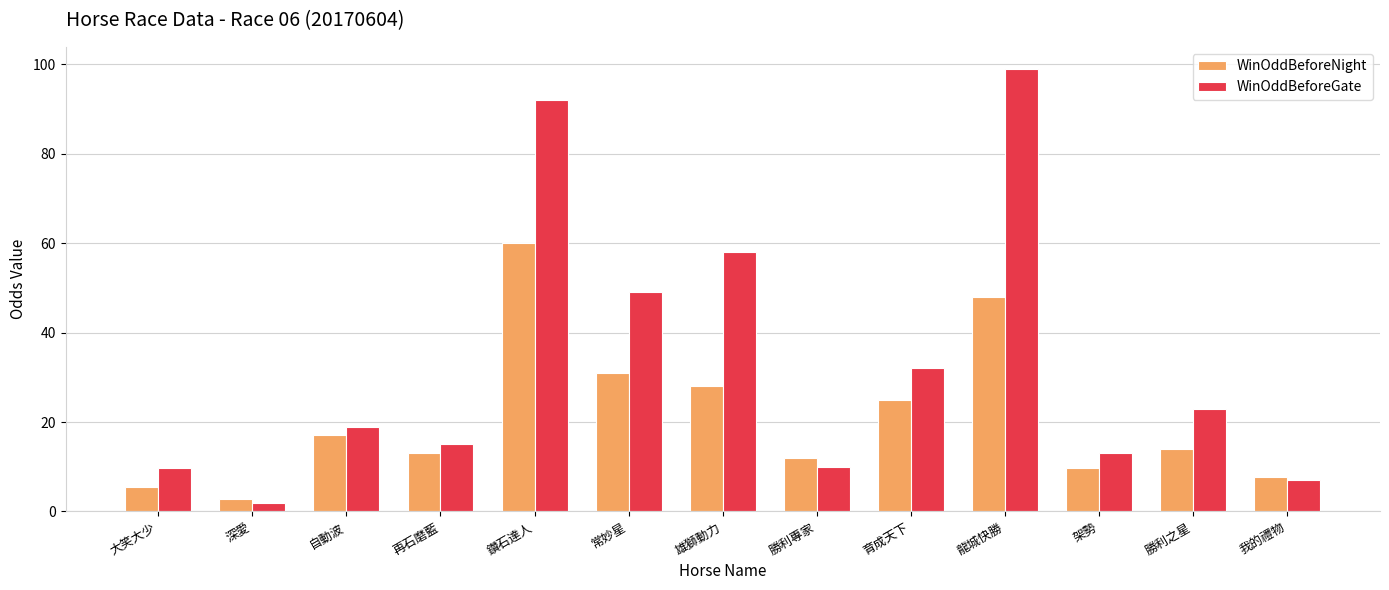

How many groups of bars are there?

13